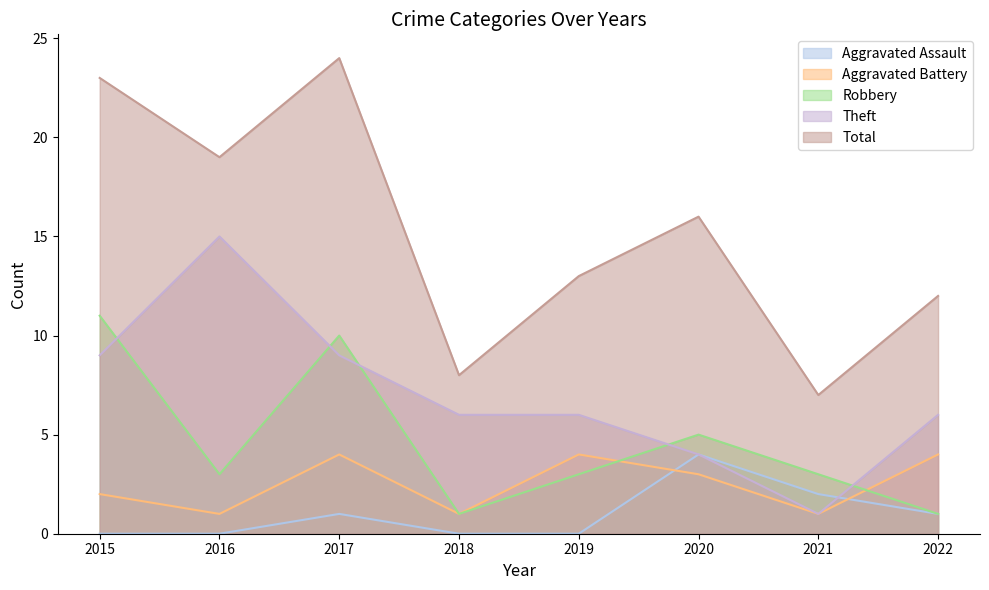

What is the average value of the Robbery series?

5